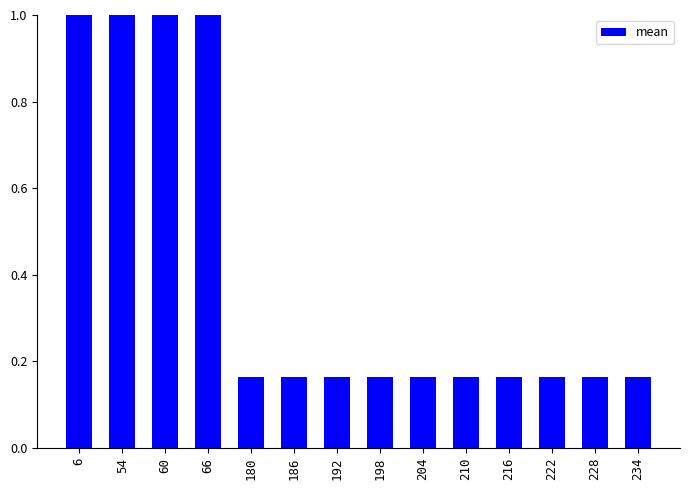

Does the chart contain stacked bars?

No